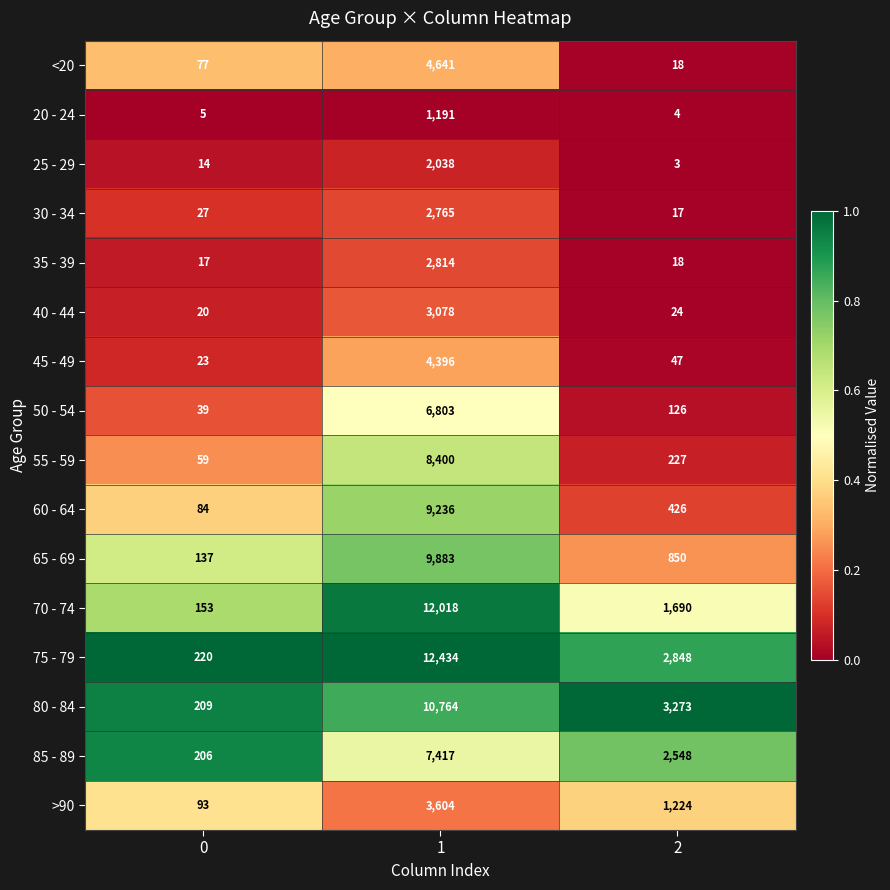

The 40 - 44 series shows 29 at 0. True or false?

False